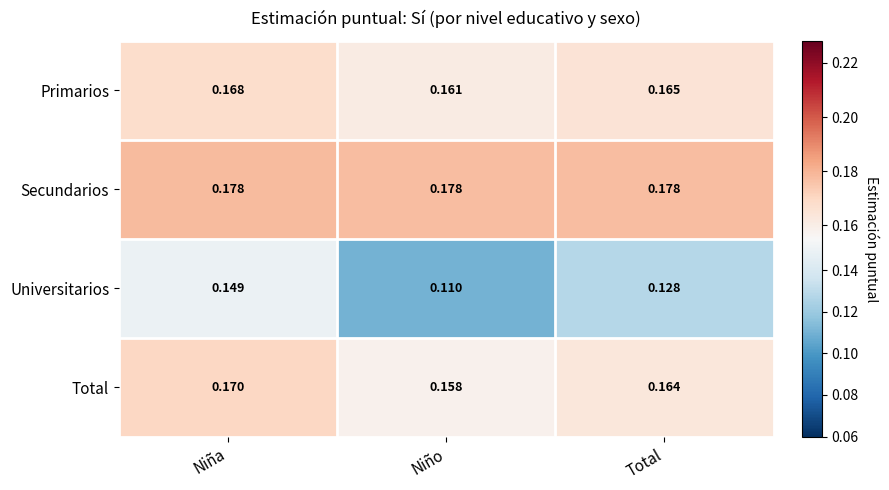

At which label is Universitarios closest to 0?

Niño